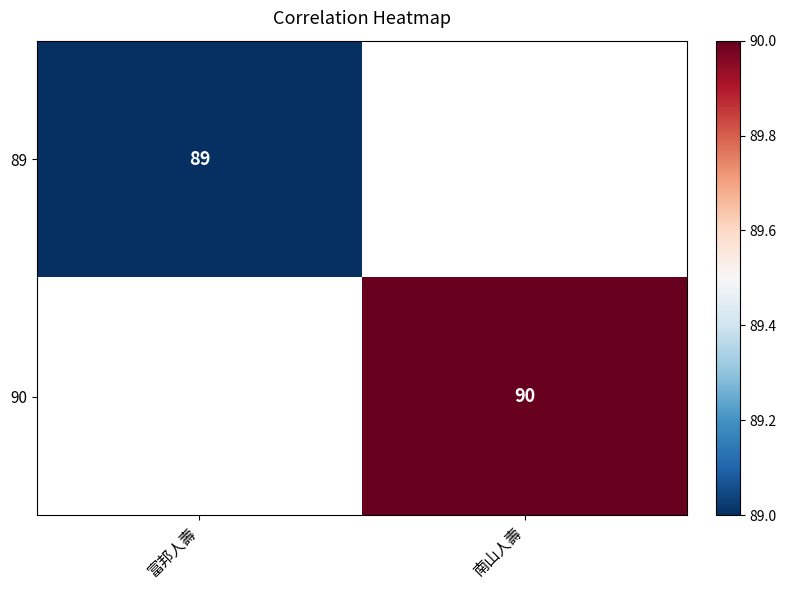

Is it true that 89 equals 132 at 富邦人壽?

False